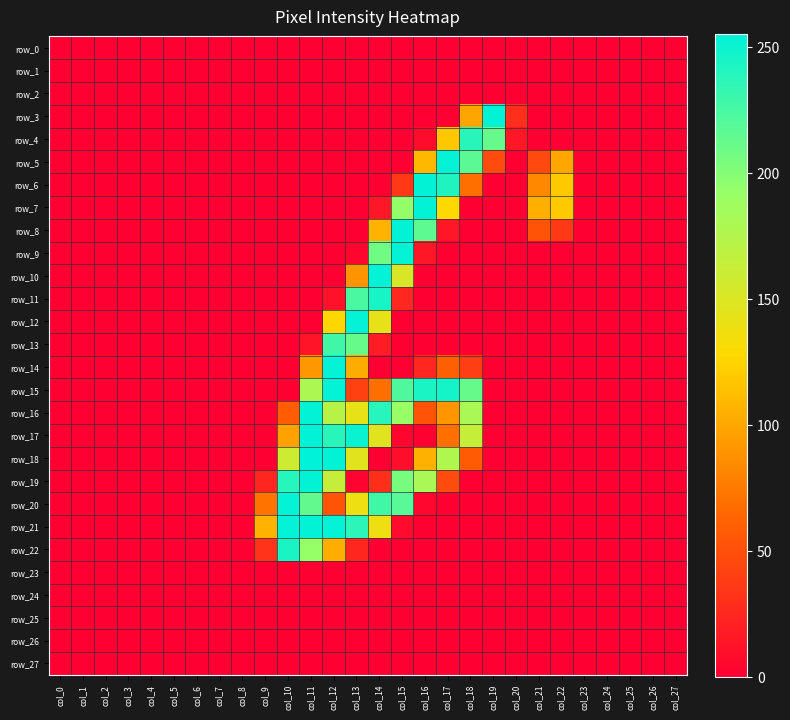

Rank the categories by row_18 value from highest to lowest.

col_11, col_12, col_17, col_10, col_13, col_16, col_18, col_15, col_0, col_1, col_2, col_3, col_4, col_5, col_6, col_7, col_8, col_9, col_14, col_19, col_20, col_21, col_22, col_23, col_24, col_25, col_26, col_27